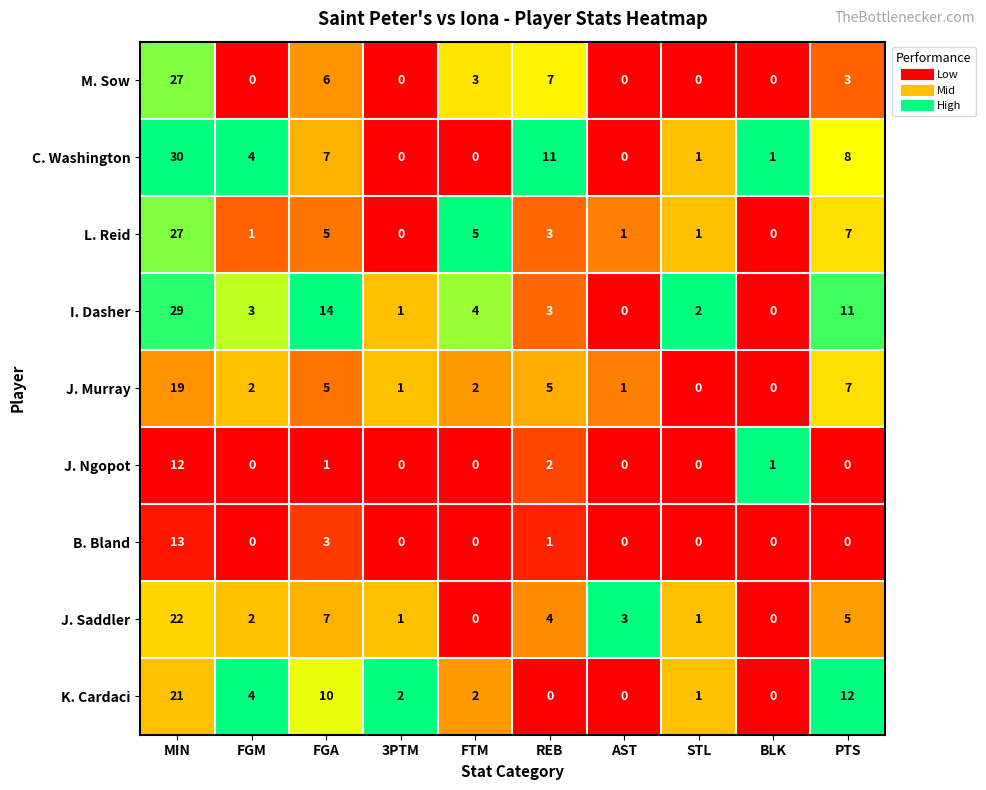

The K. Cardaci series shows 0 at AST. True or false?

True